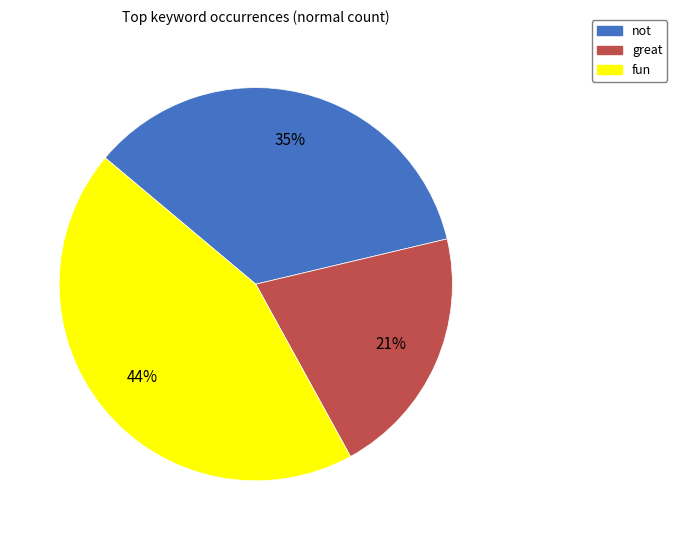

True or false: not accounts for 40% of the total.

False